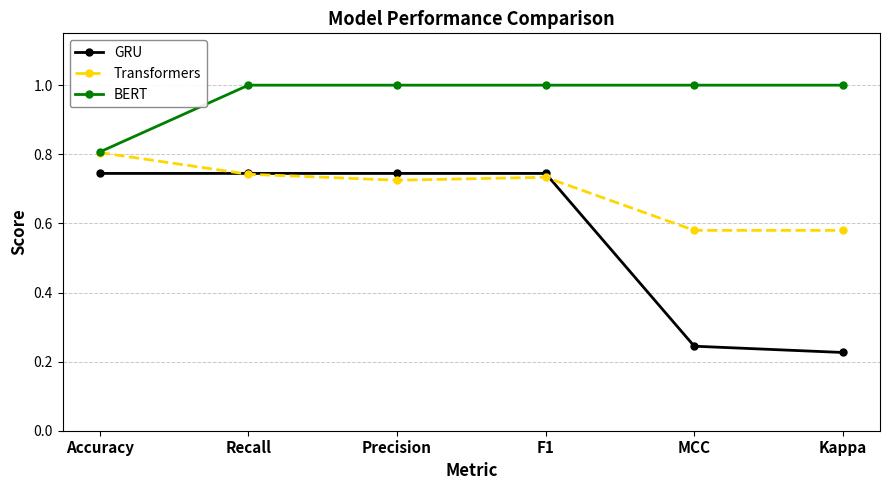

What is the total value across all series at Recall?

2.5